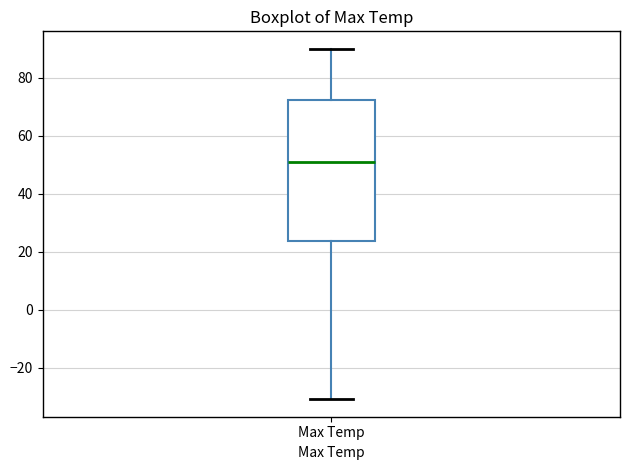

Where is the upper edge of the box for Max Temp on the y-axis? The values are not printed on the chart, so give them approximately, as read against the axis.

72